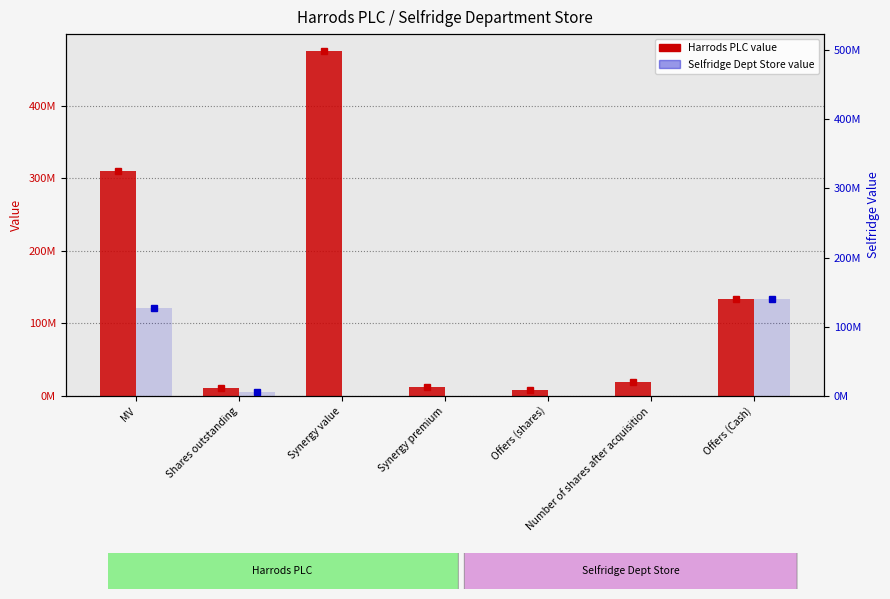

Which category has the highest value in the Harrods PLC series?

Synergy value